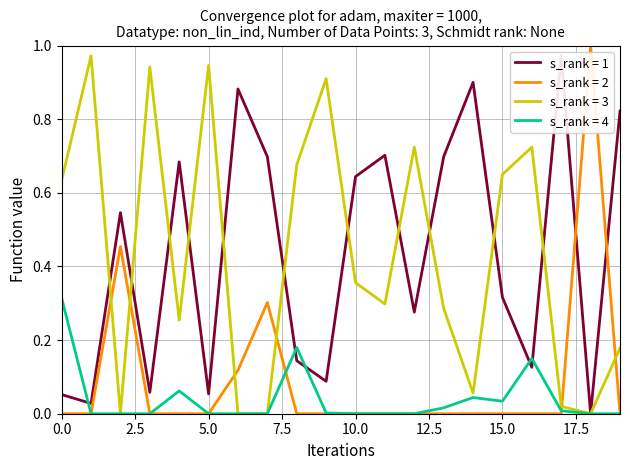

Is it true that s_rank = 4 equals 0.0 at 10.0?

True